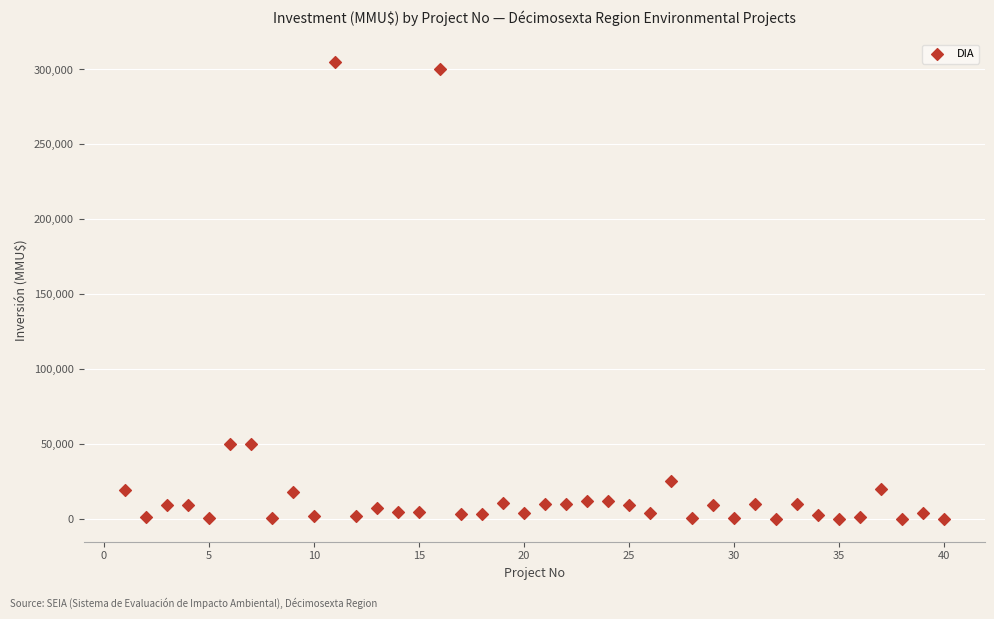

What is the range of X values (max minus min)?

39